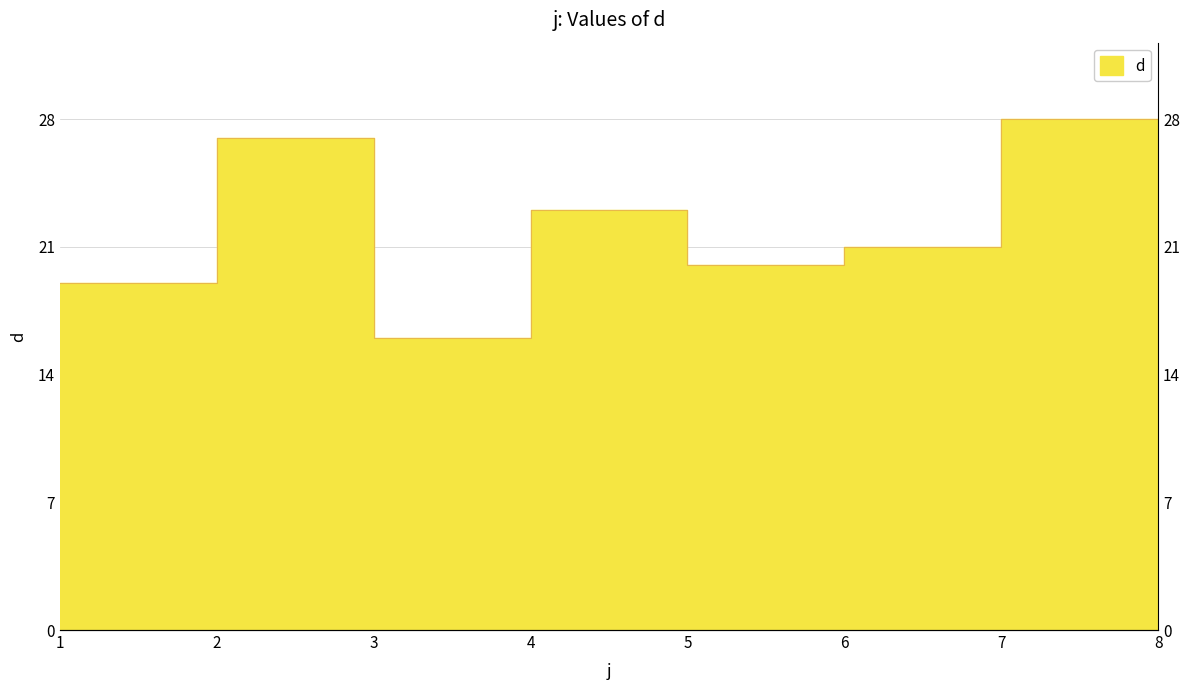

How many interior local valleys (lower than both neighbors) does the data have?

2